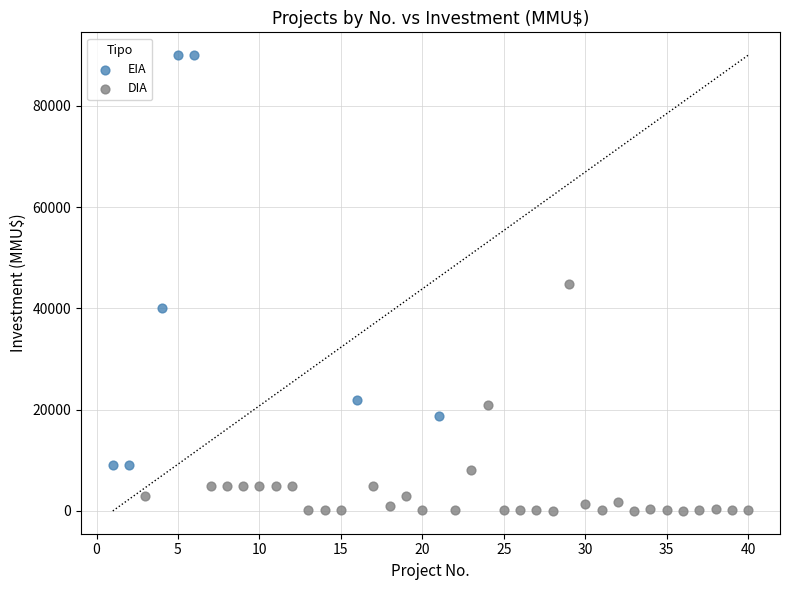

Which series contains the highest Y value?

EIA